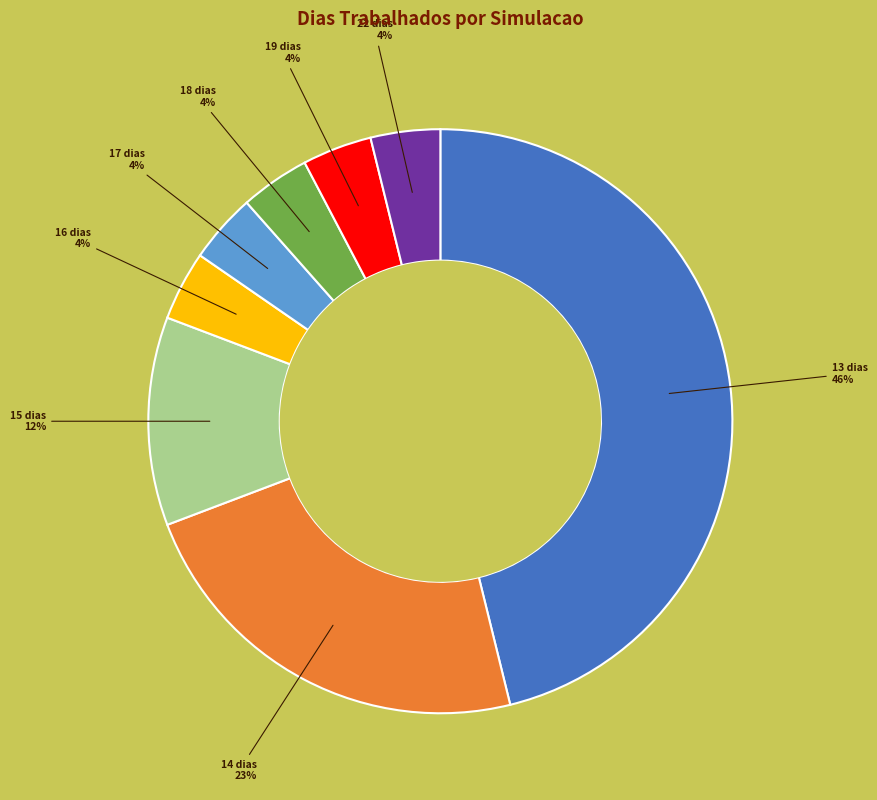

How many slices are in this pie chart?

8